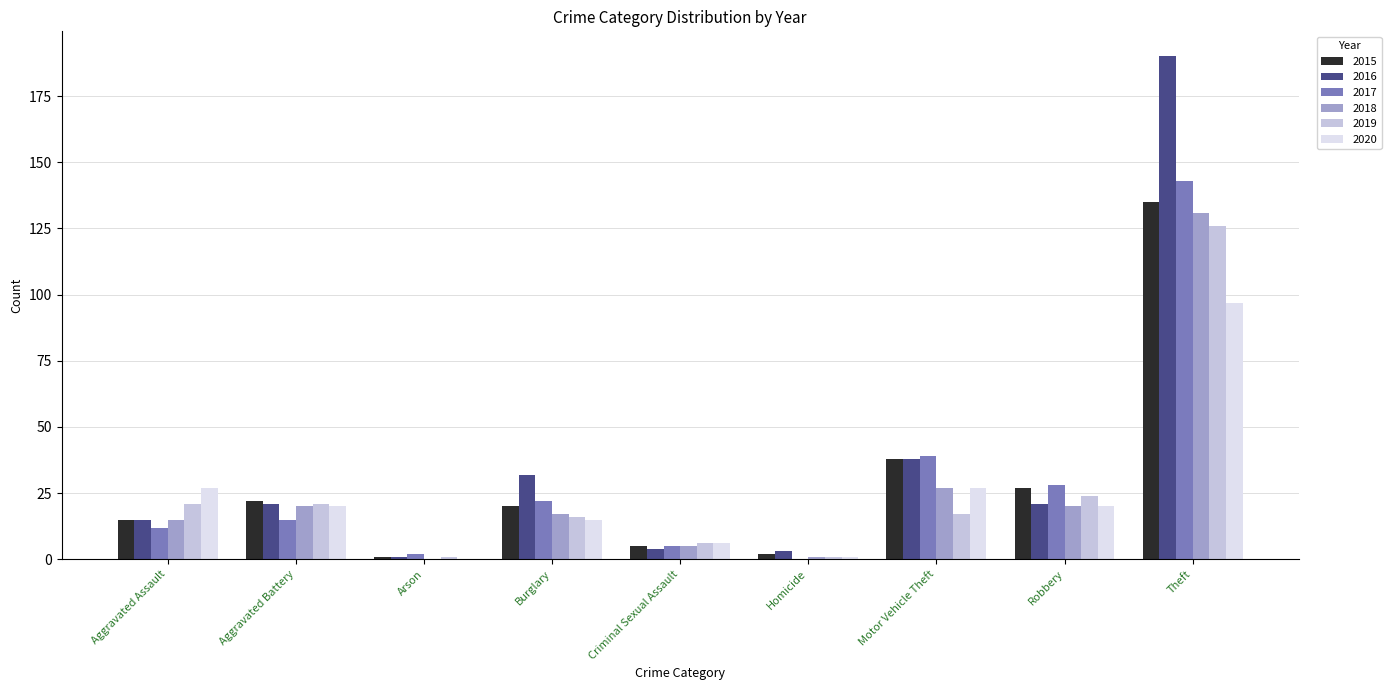

Which series has the largest total across all categories?

2016